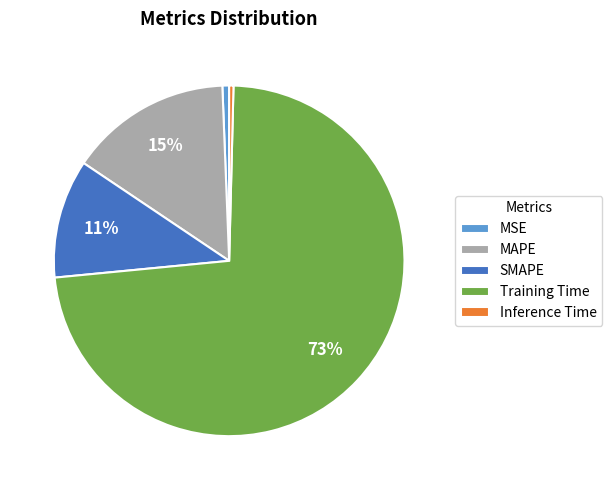

To the nearest percent, what is the difference between the largest and smallest slice percentages?

73%